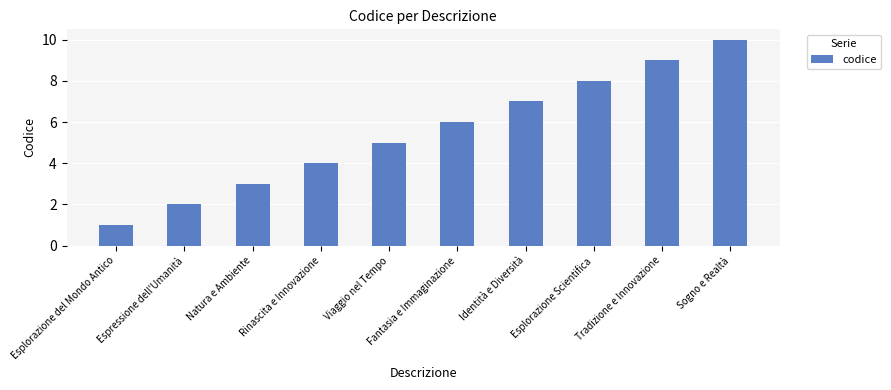

Does the chart contain stacked bars?

No